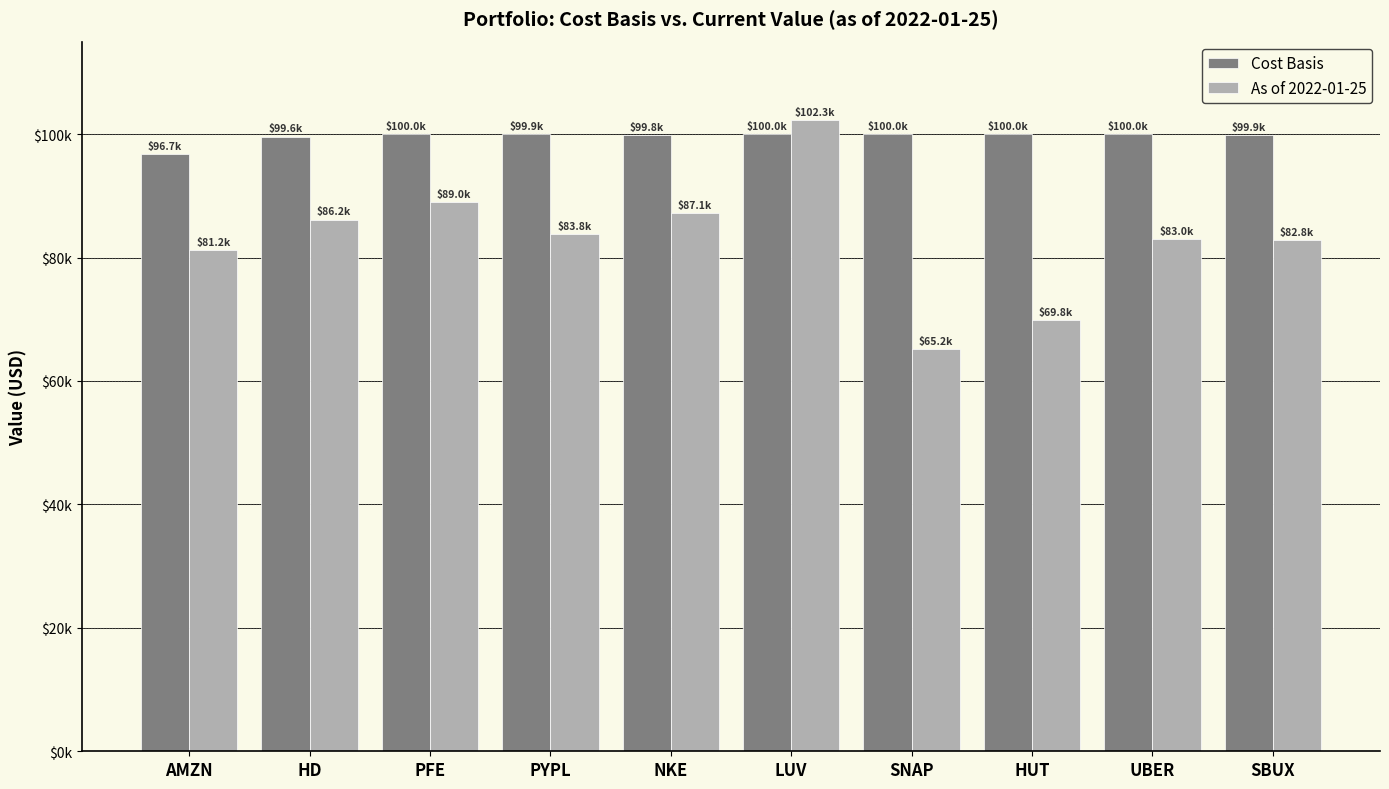

Is it true that Cost Basis equals 157871.1 at HUT?

False